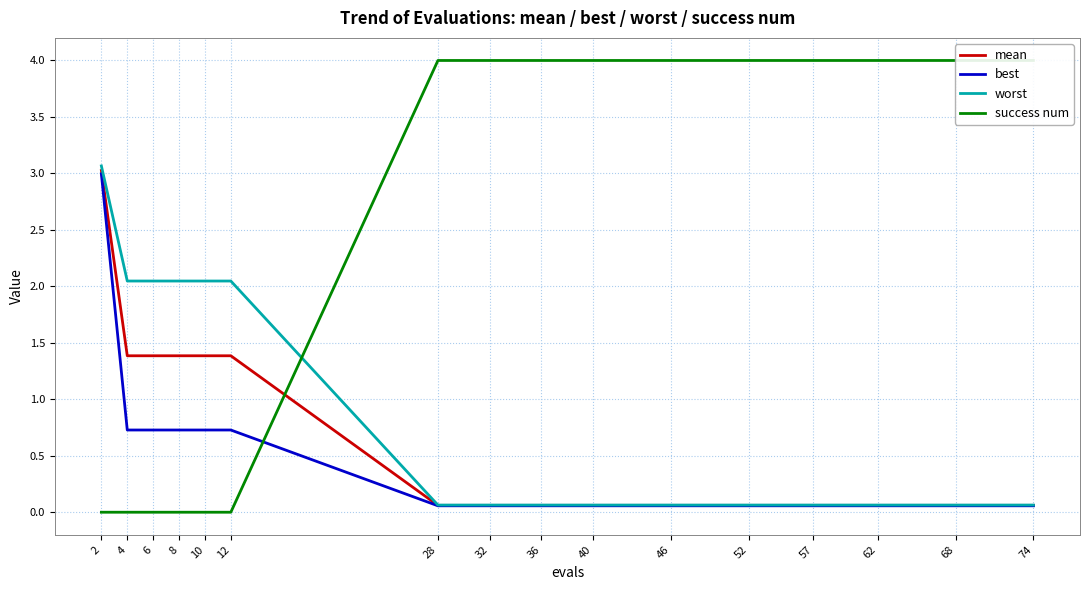

At which category is the sum across all series the highest?

2